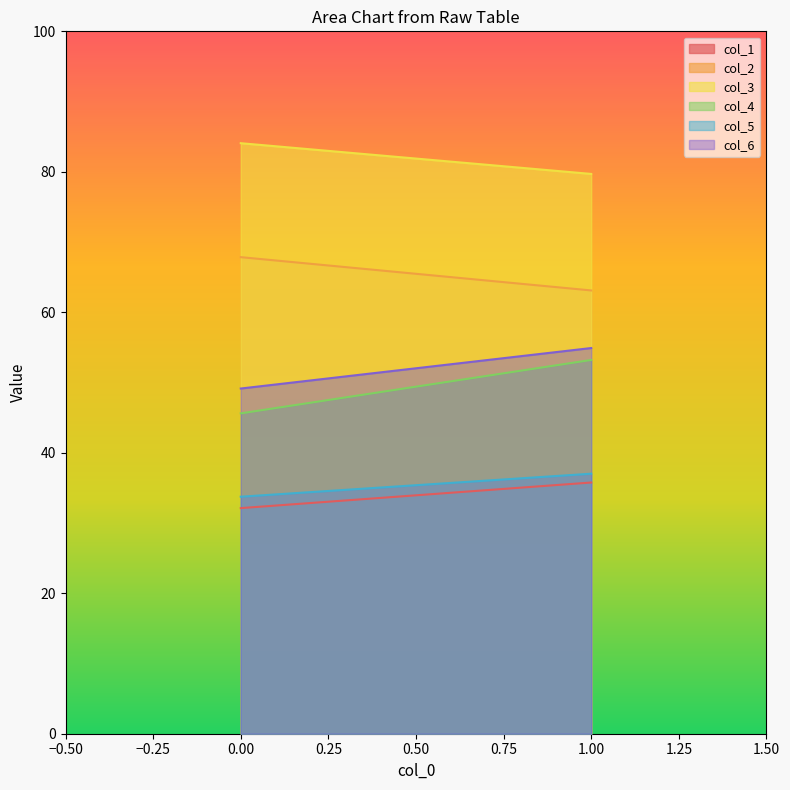

Which series changed the most between 0 and 1?

col_4